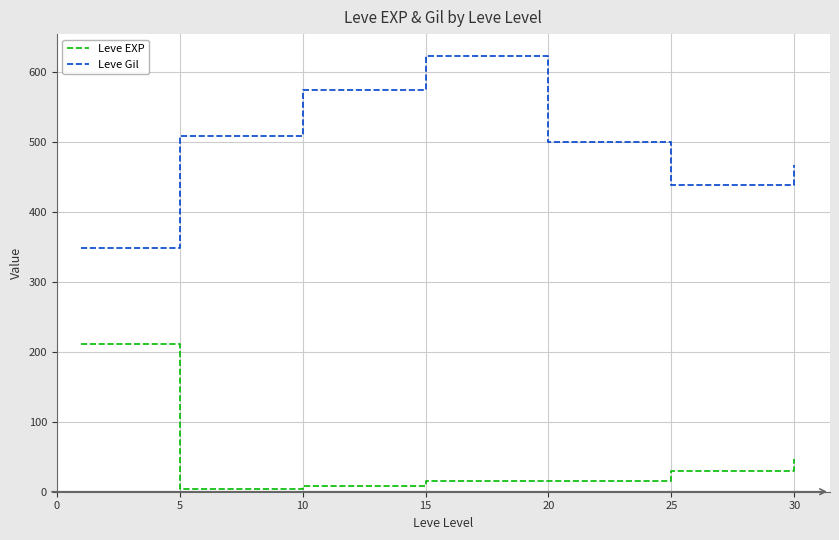

True or false: Leve Gil has more than 1 points higher than both neighbors.

False